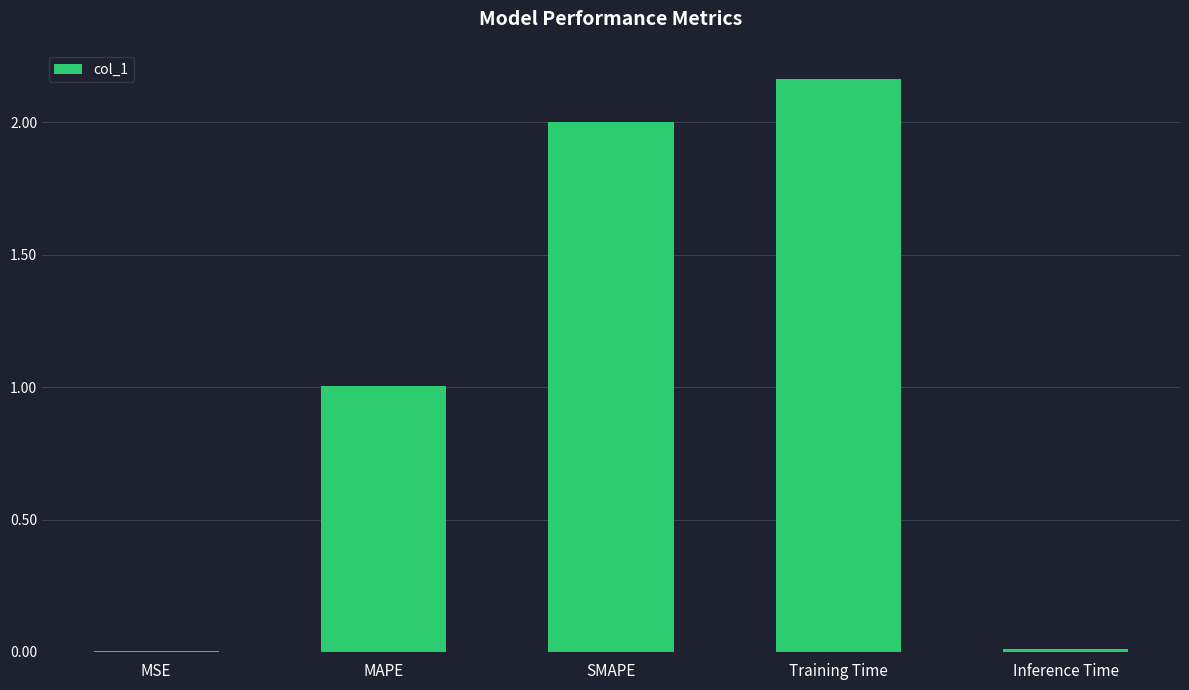

What is the sum of all values?

5.2